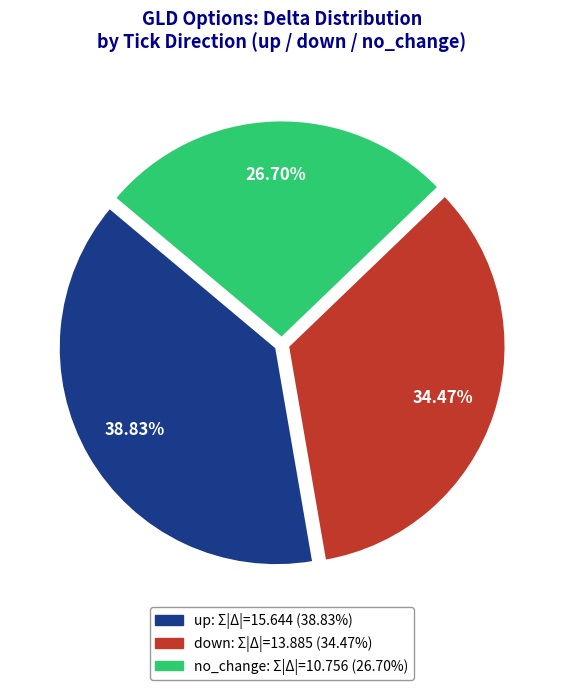

Rank the categories by value from lowest to highest.

no_change, down, up